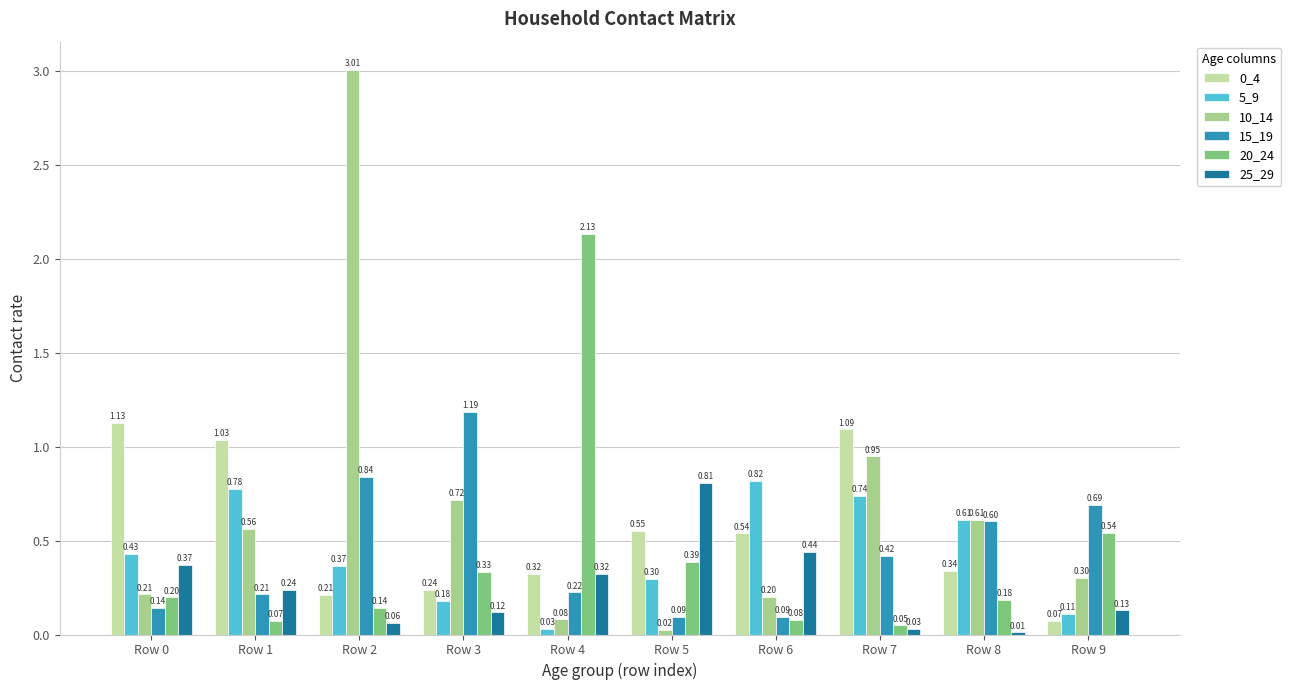

Between Row 4 and Row 8, which series saw the biggest shift?

20_24